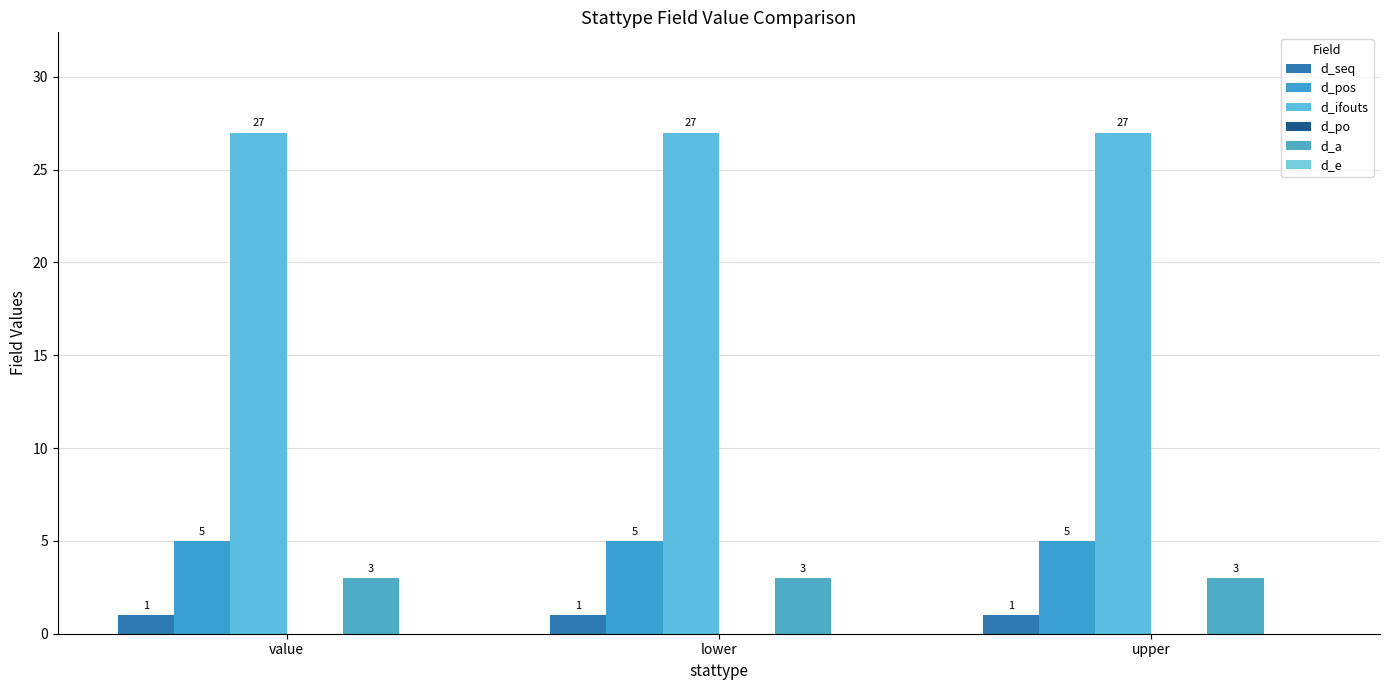

What is the label of the 3rd bar from the right?

value